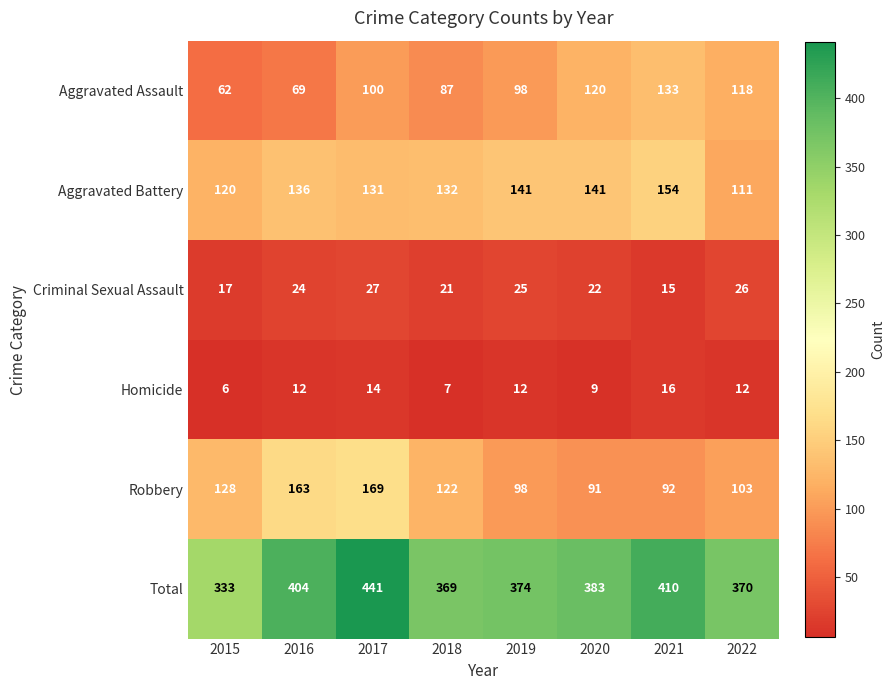

How many Homicide values are between 9 and 14?

5